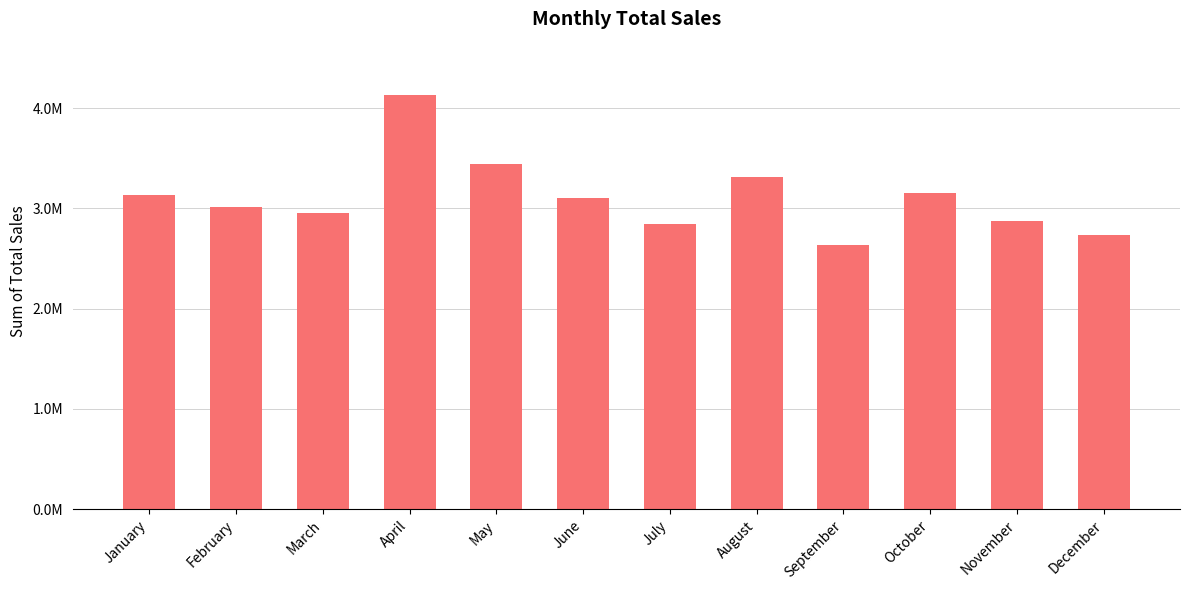

Does the chart contain any negative values?

No